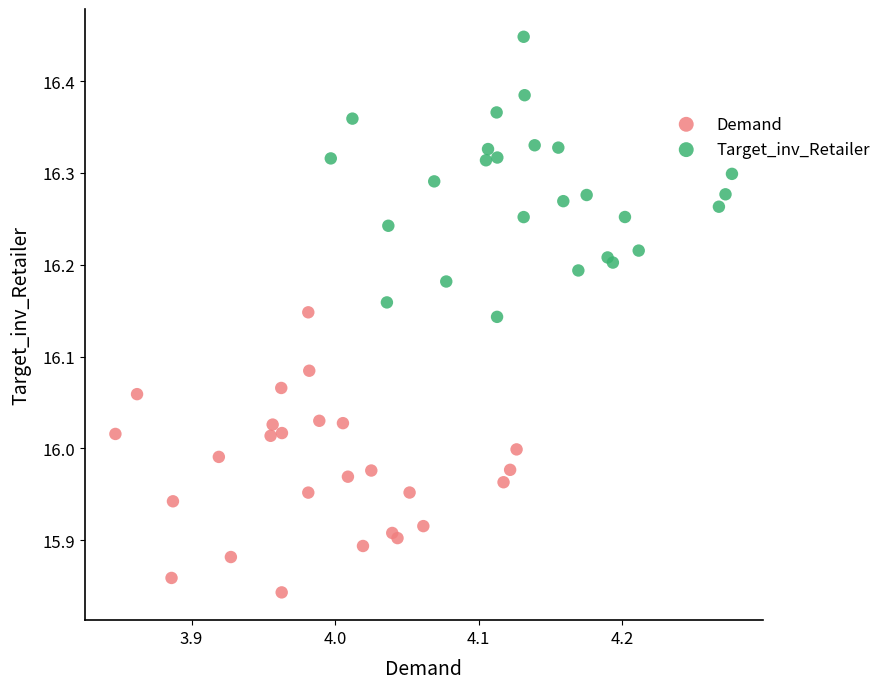

Which series reaches the maximum Y coordinate?

Target_inv_Retailer